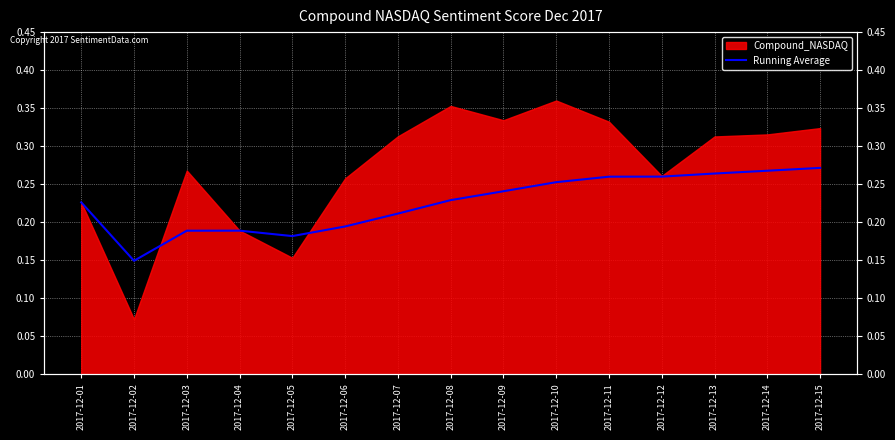

The chart shows a value of 0.3 at 2017-12-06. True or false?

False